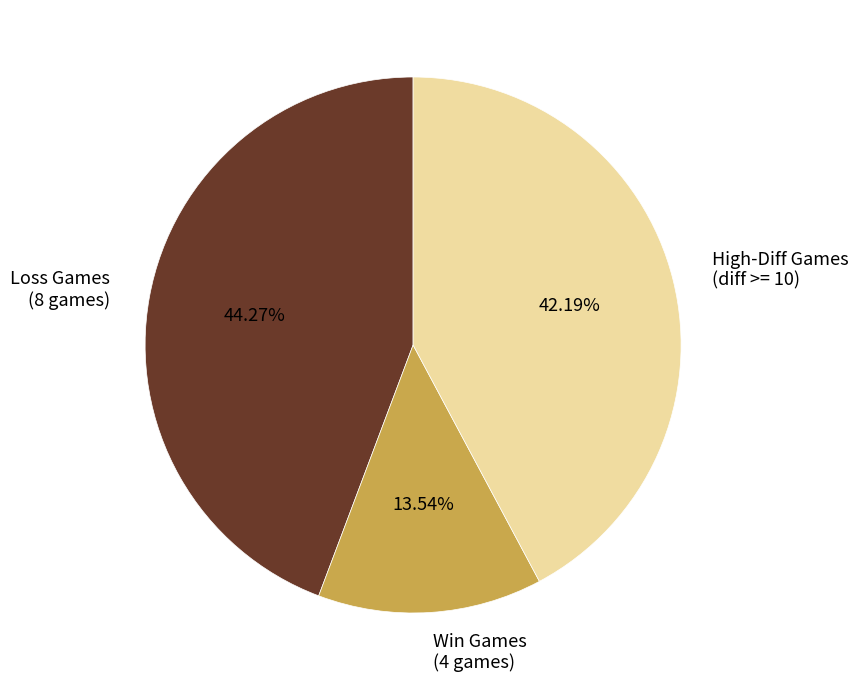

To the nearest percent, what is the average slice percentage?

33%